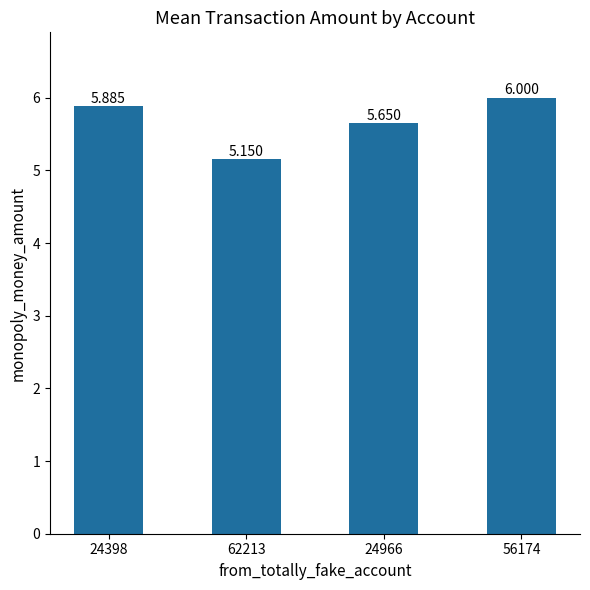

List the labels in order of value, largest first.

56174, 24398, 24966, 62213